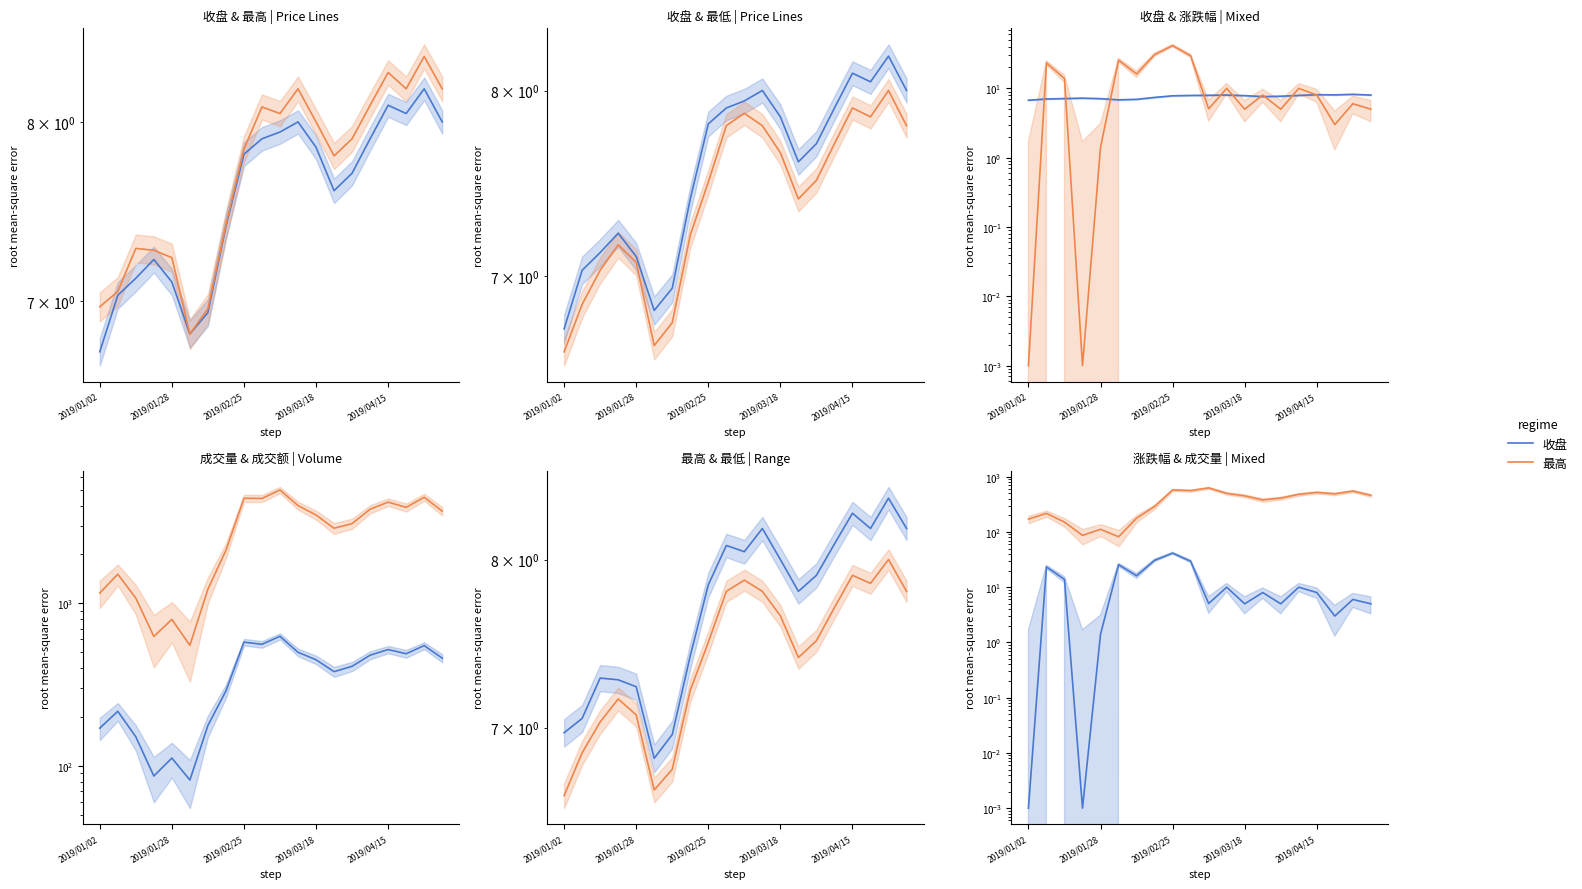

True or false: 成交量(万) and 收盘 cross at least once.

False